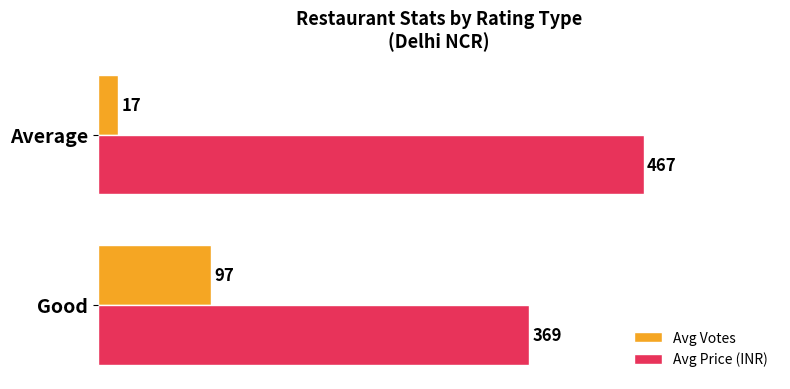

List the series in order of their overall mean, highest first.

Avg Price (INR), Avg Votes